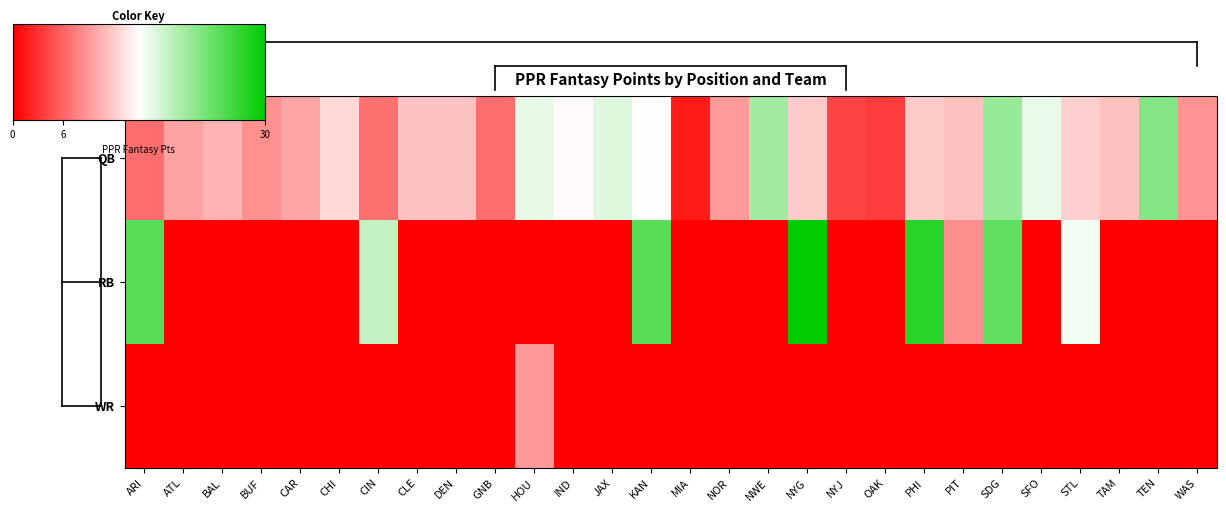

How many distinct data groups are displayed?

3